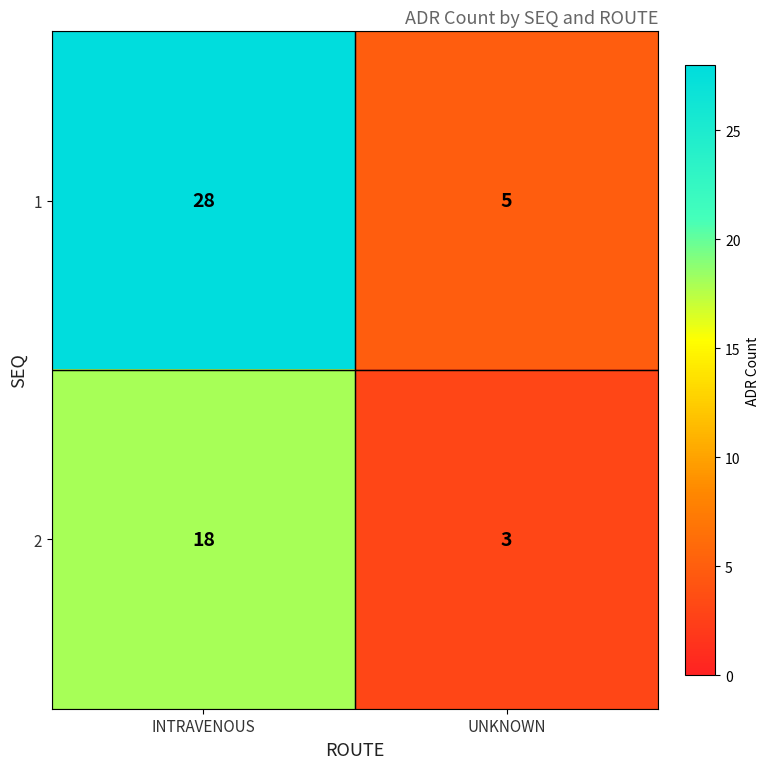

True or false: 2 has a value of 18 at INTRAVENOUS.

True